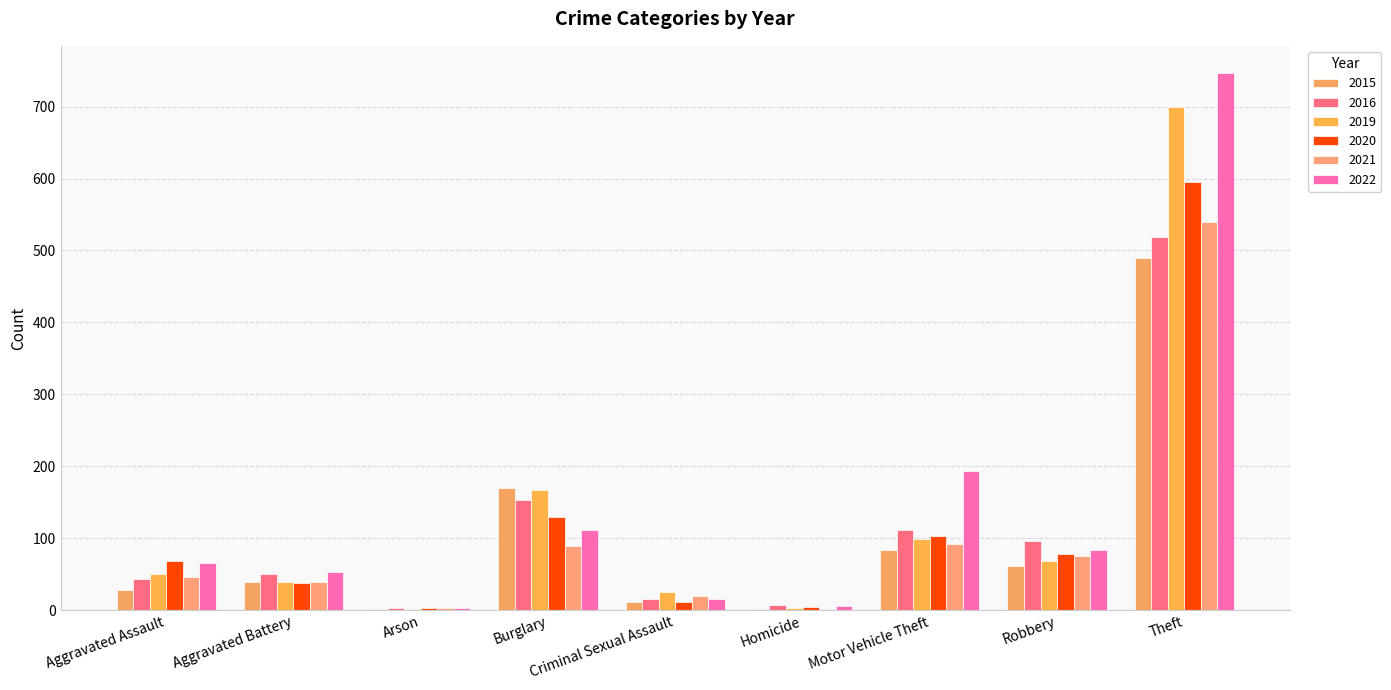

Between Motor Vehicle Theft and Theft, which is larger?

Theft